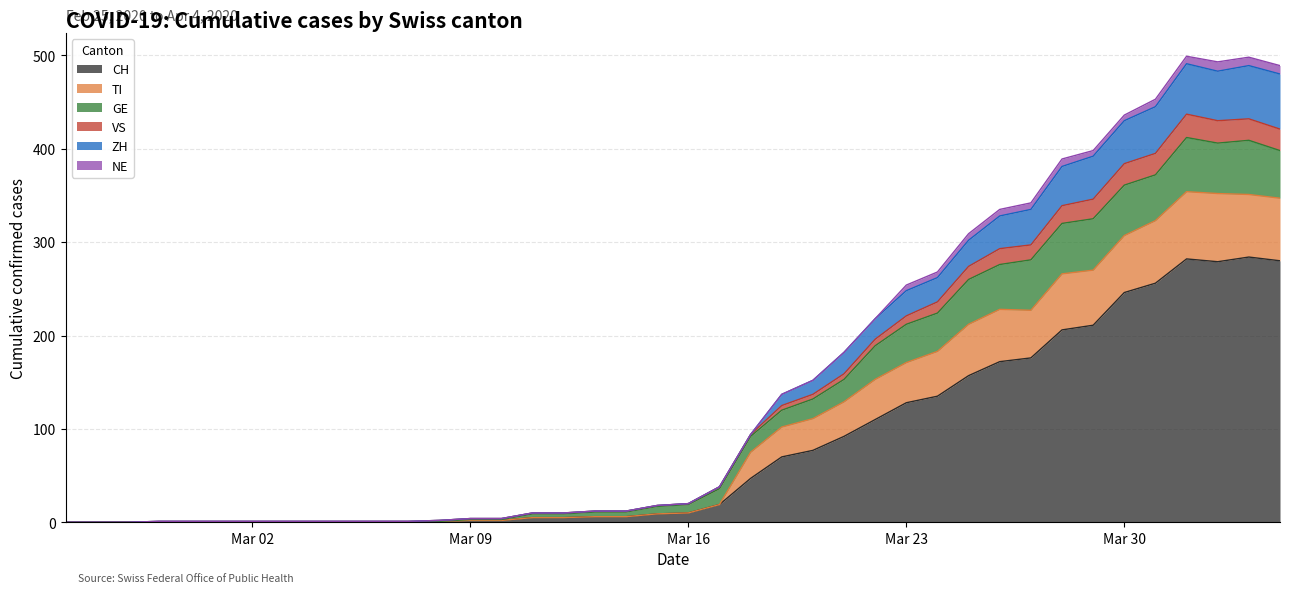

What is the difference between the second highest and minimum values in the CH series?

282